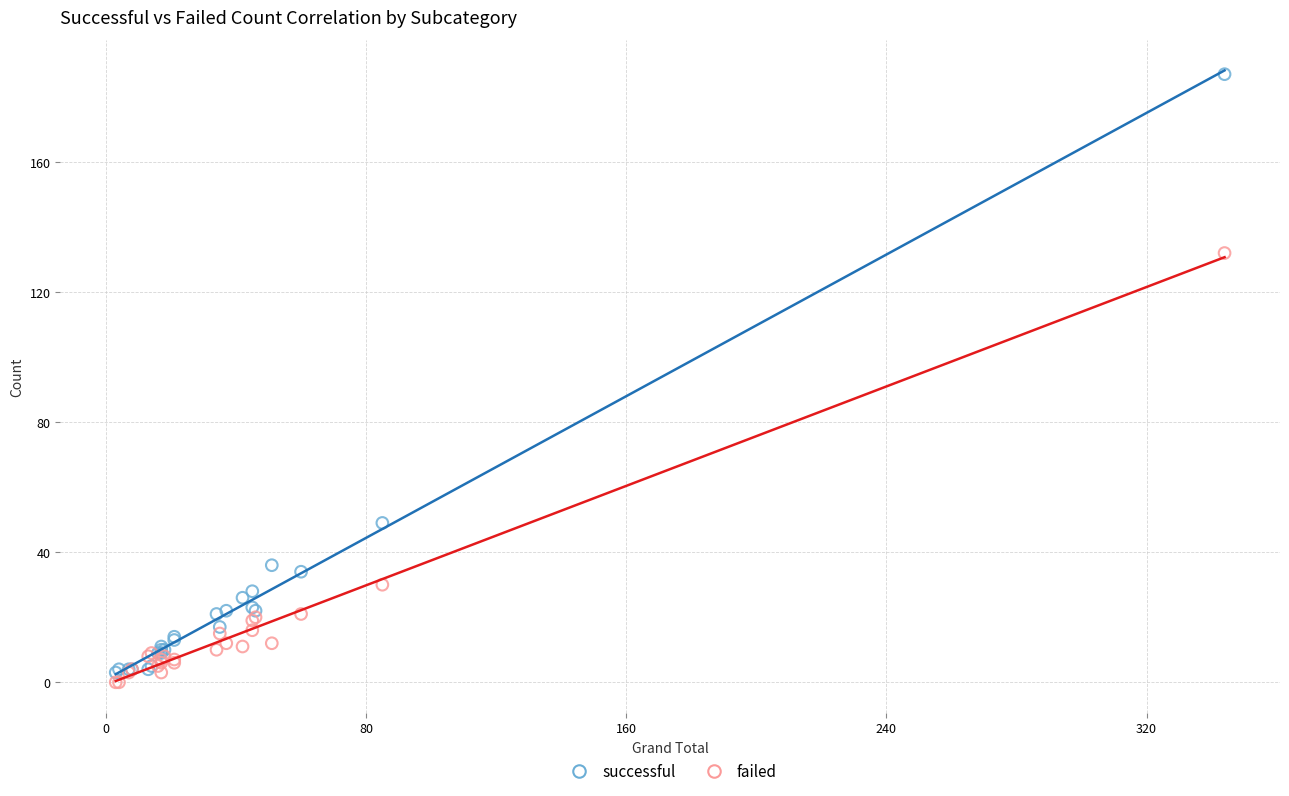

Which series contains the highest Y value?

successful